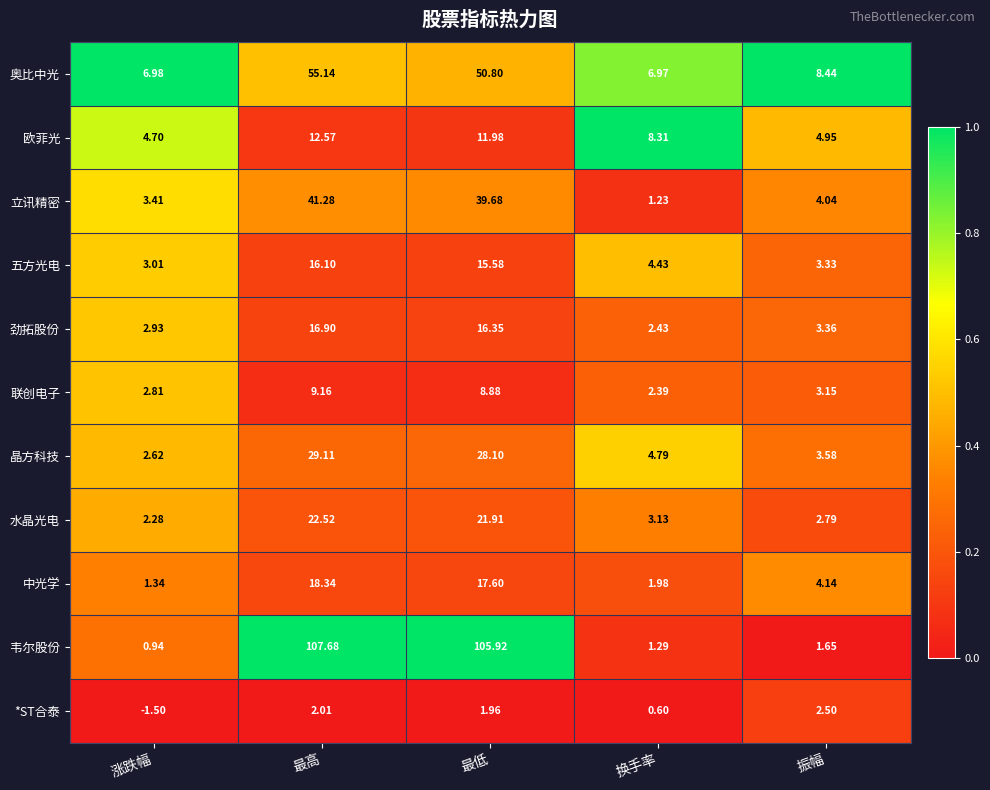

Which series has the largest range (max minus min)?

韦尔股份